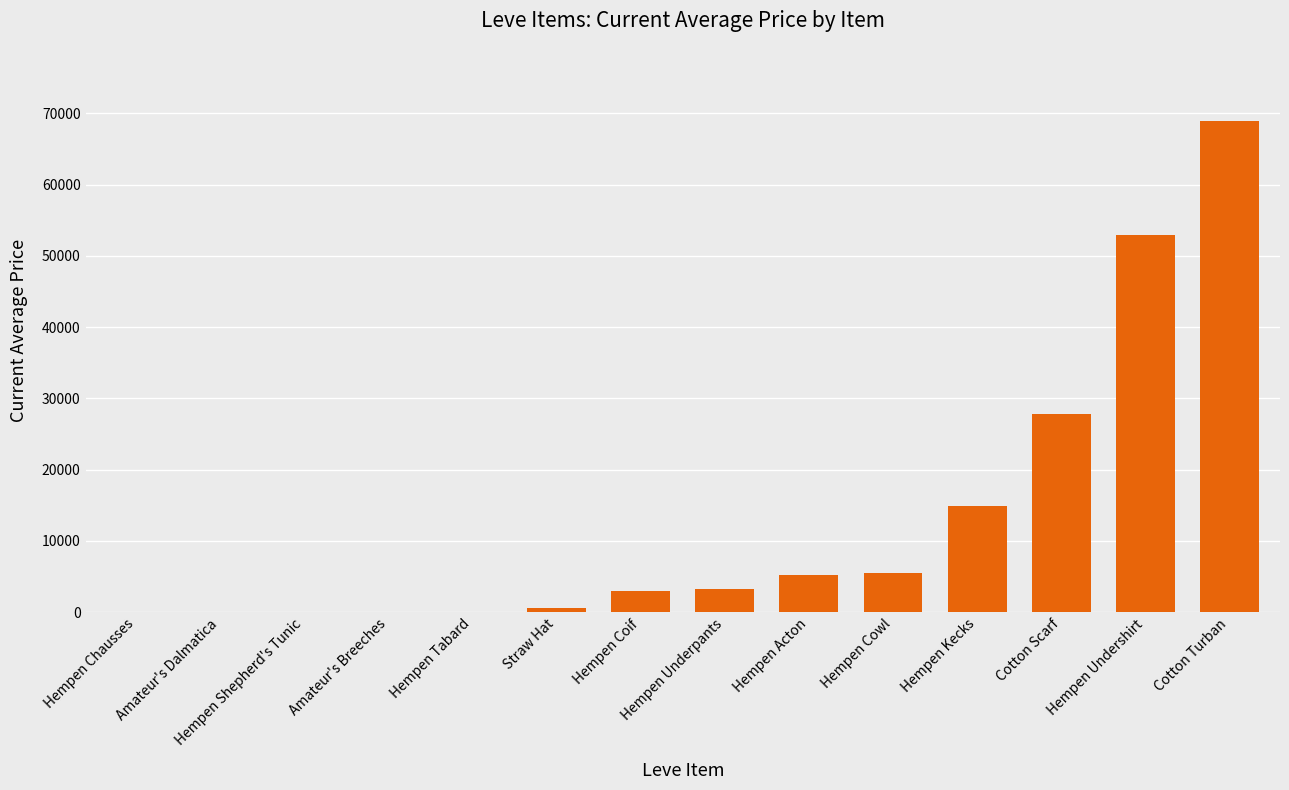

What is the sum of all values?

182459.8